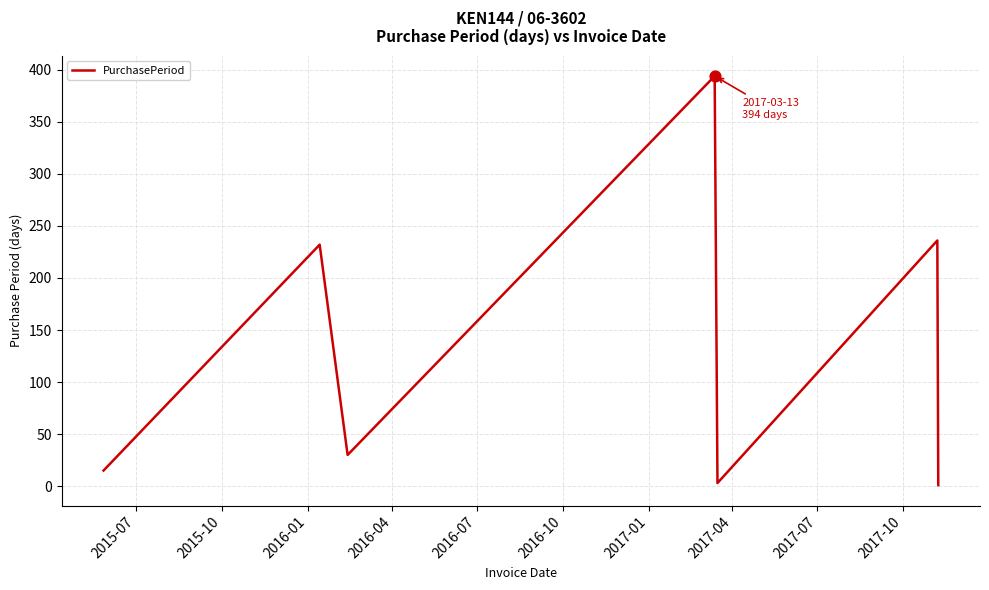

How many interior local valleys (lower than both neighbors) does the data have?

2